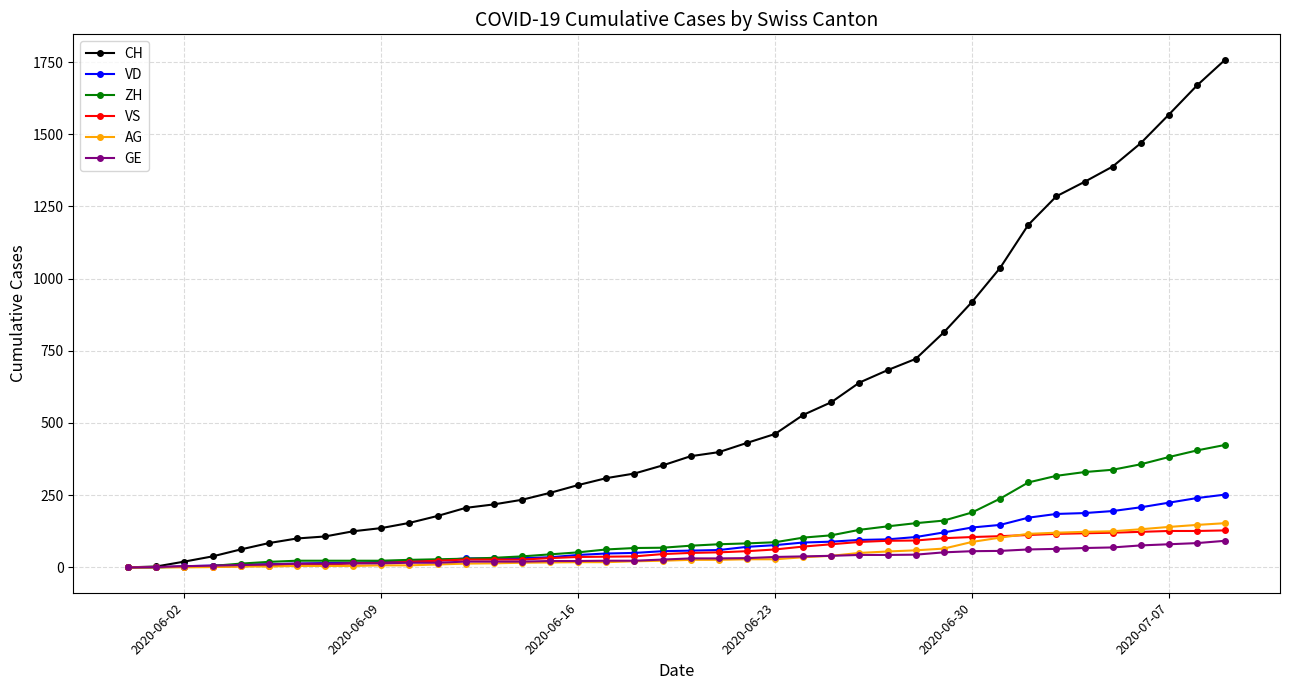

How many data points in VS are less than 50?

20